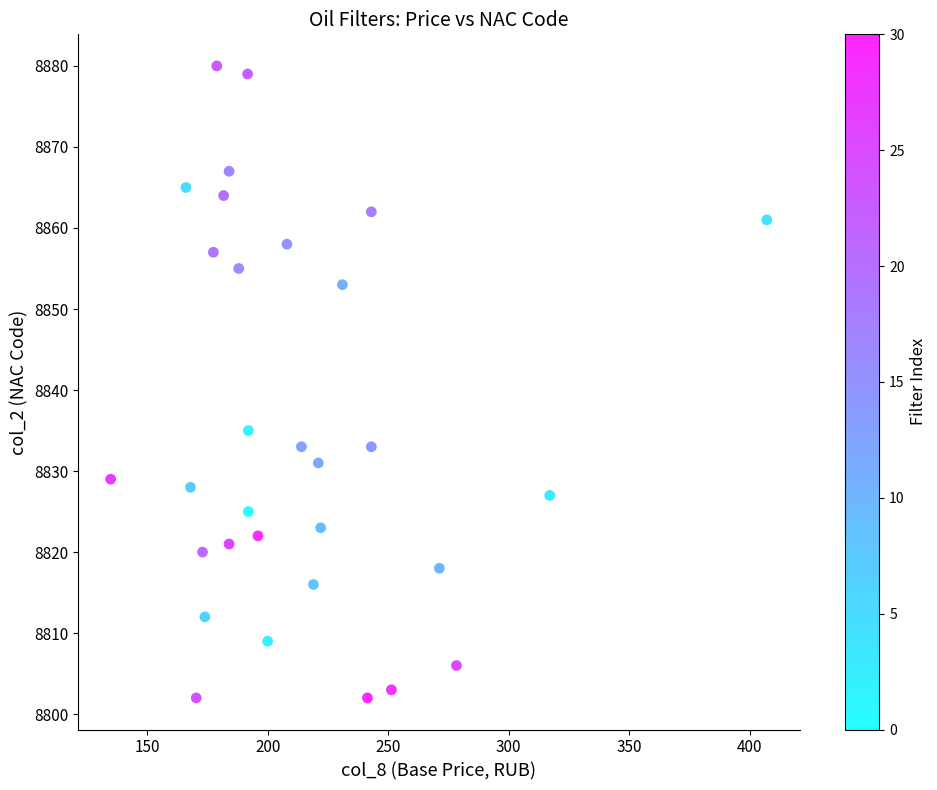

What Y value in the scatter plot is closest to 8841?

8835